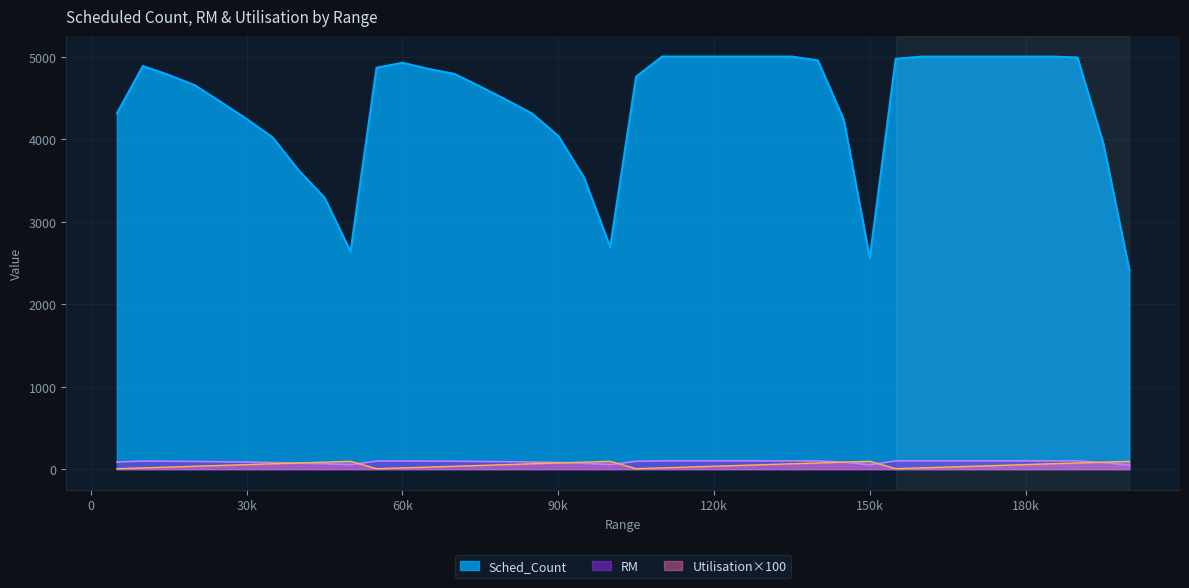

Which series has the largest range (max minus min)?

Sched_Count